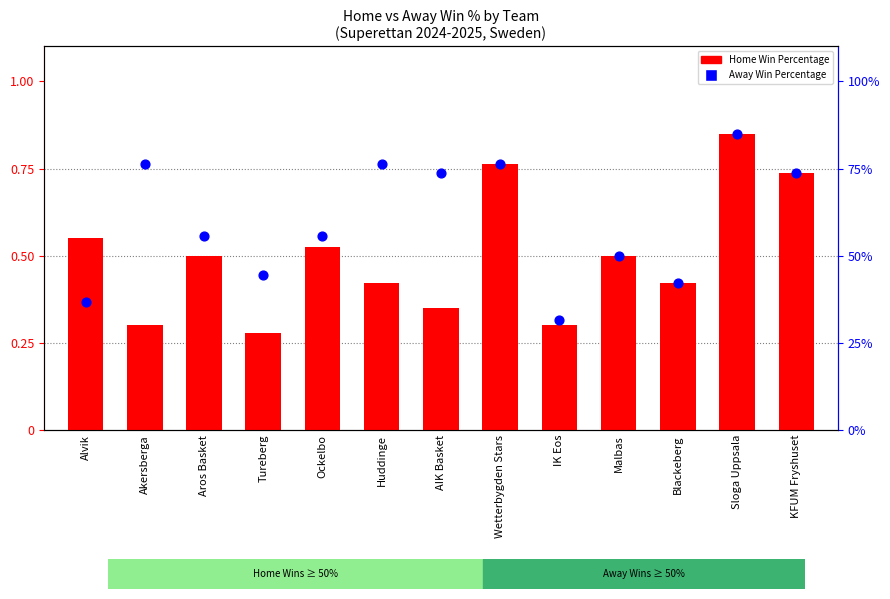

What is the total value across all series at Tureberg?

0.7